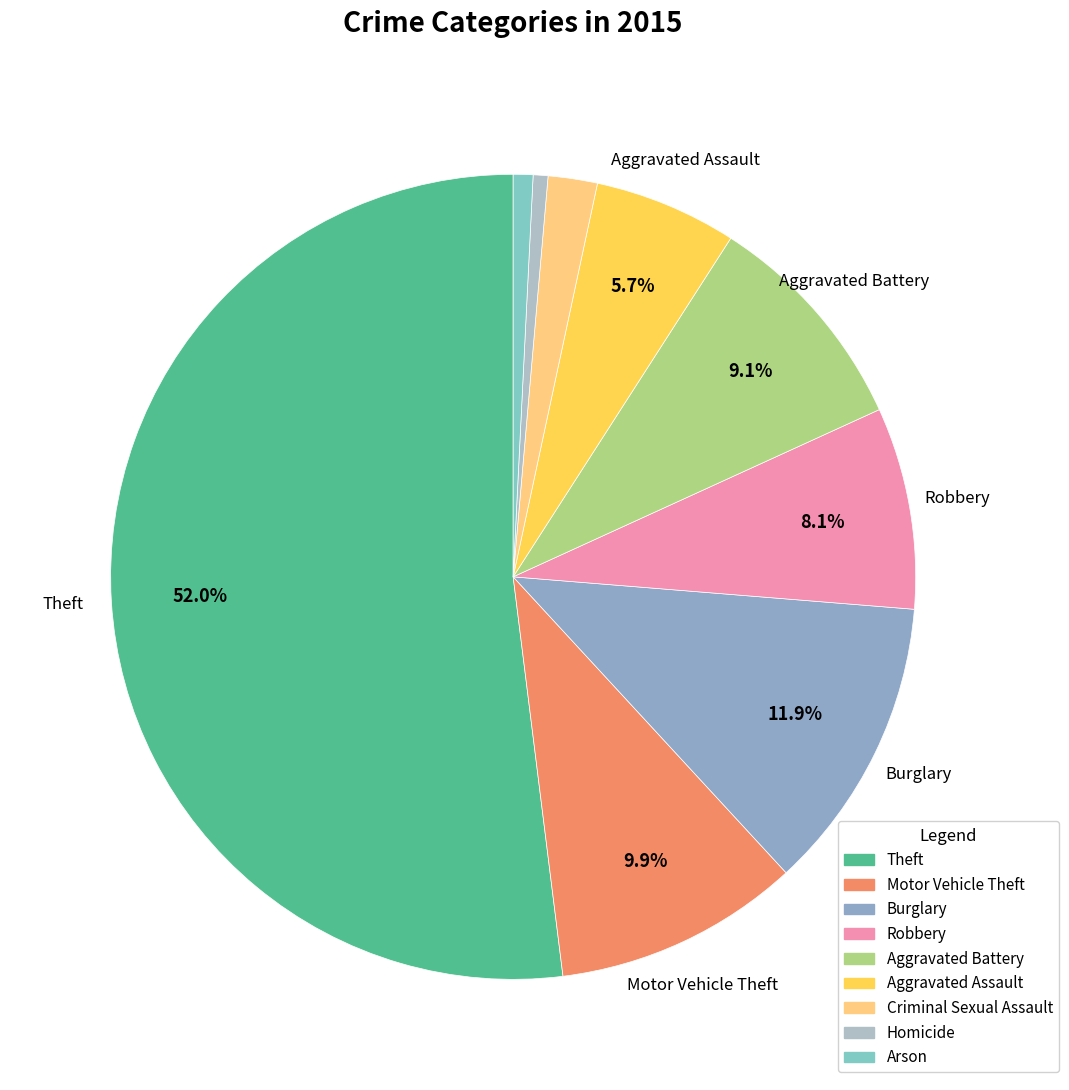

How much of the chart is everything except Robbery?

91.9%